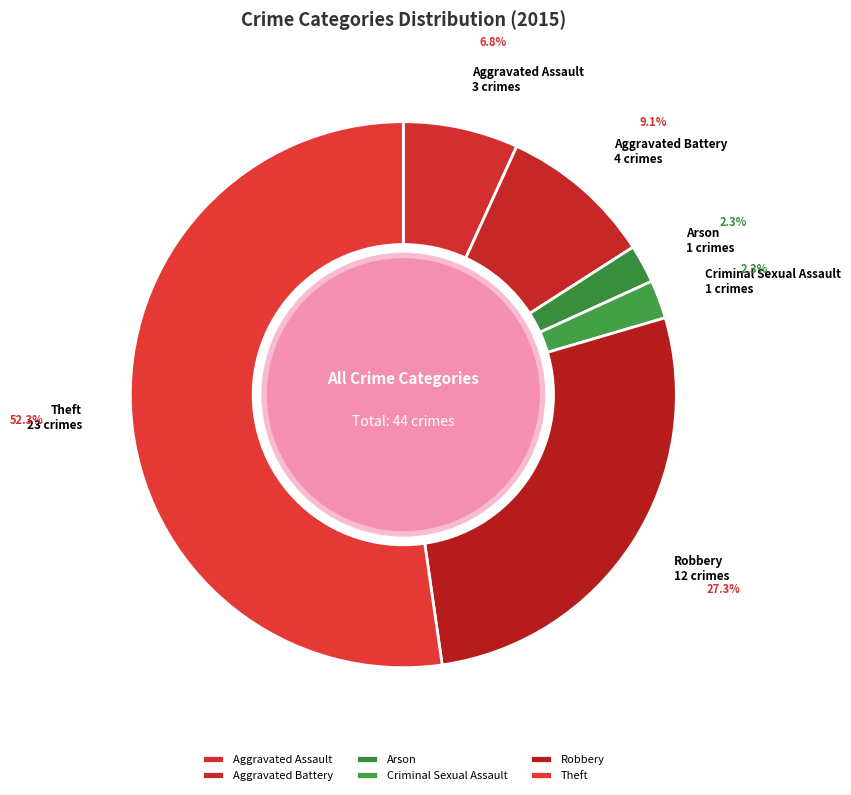

To the nearest percent, what percentage of the pie is Aggravated Assault?

7%